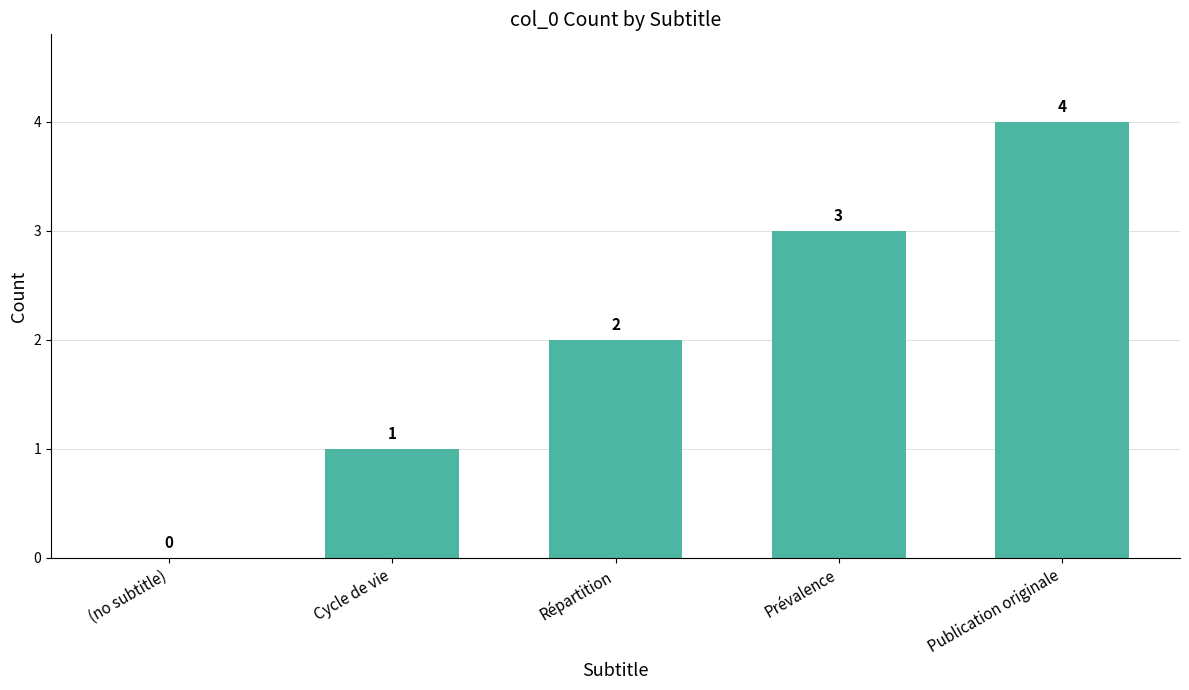

What value does the data have at Publication originale?

4